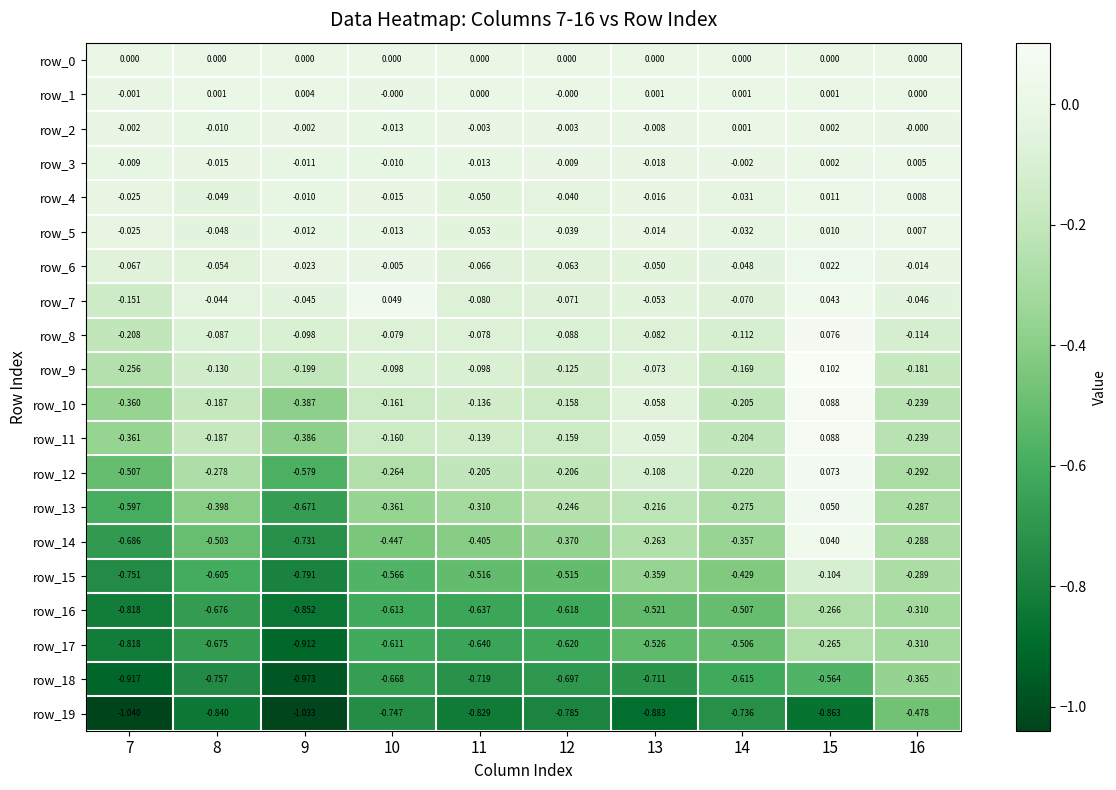

Is the value of row_0 at 9 greater than the value of row_12 at 15?

No